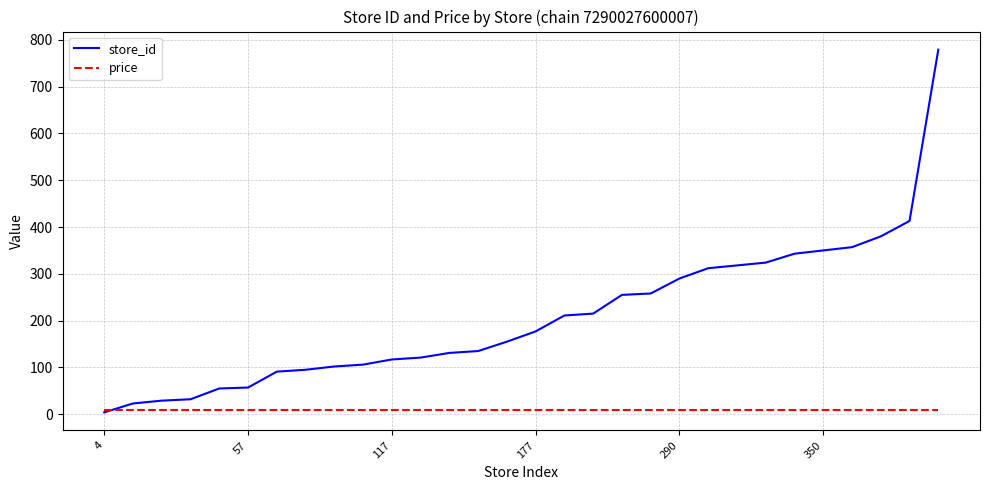

After their last crossing, which series has the higher values: price or store_id?

store_id